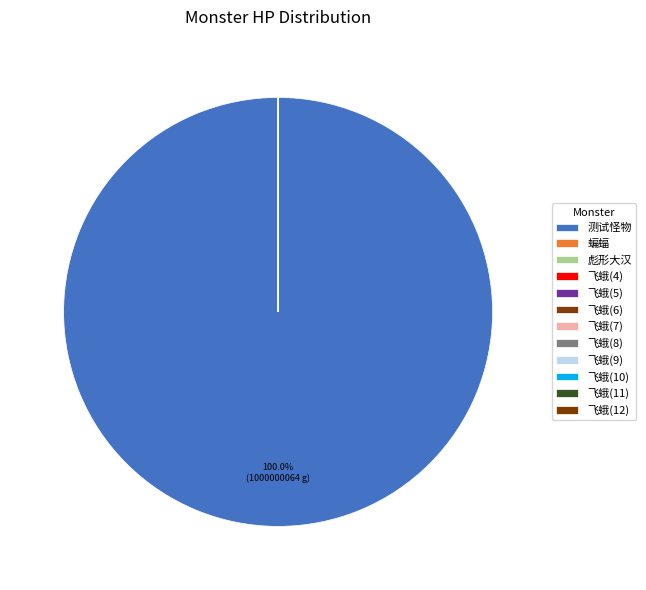

To the nearest percent, what is the difference between the largest and smallest slice percentages?

100%